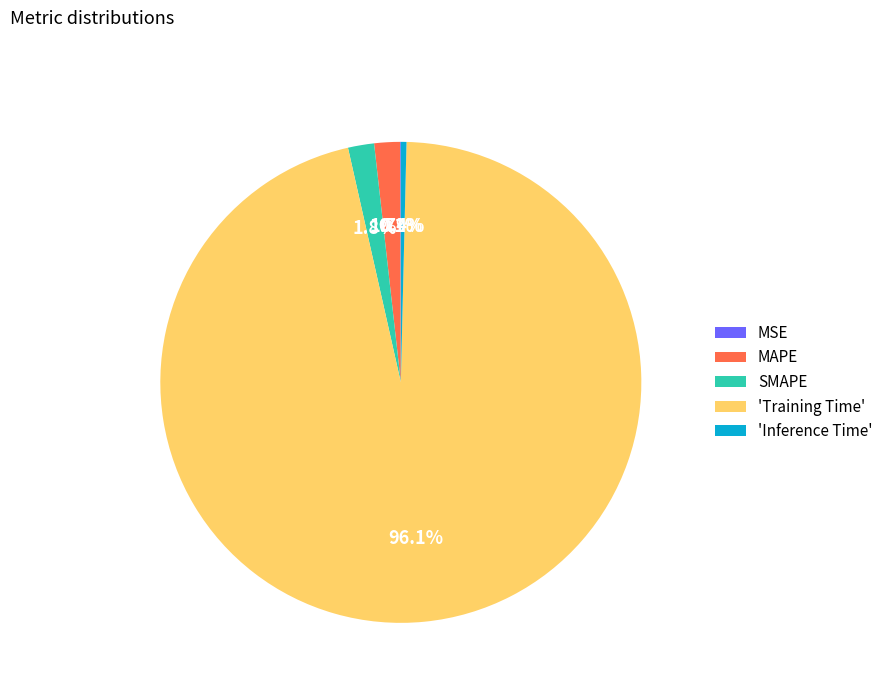

Between 'Training Time' and SMAPE, which is larger?

'Training Time'